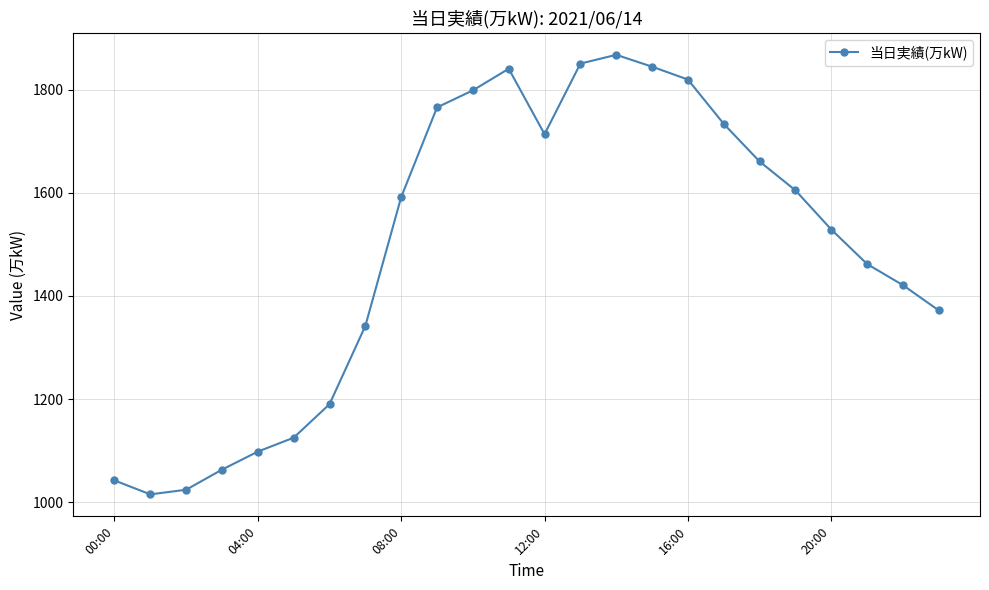

Reading left to right, transcribe all the data shown in this chart.

1042	1015	1024	1063	1098	1125	1190	1342	1592	1766	1799	1841	1714	1851	1868	1845	1820	1734	1661	1605	1529	1462	1421	1372